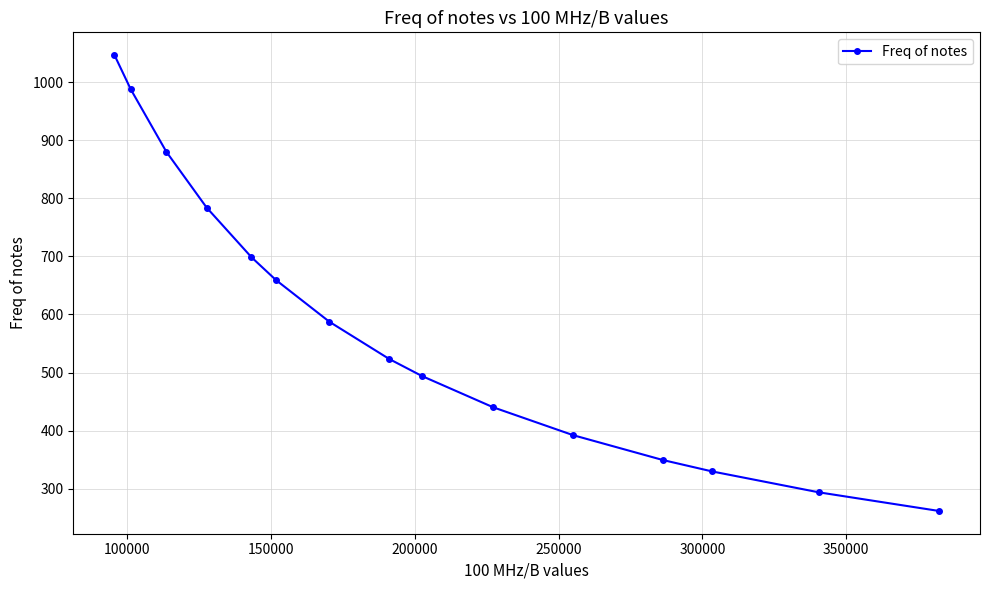

What is the difference between the maximum and minimum values?

784.9